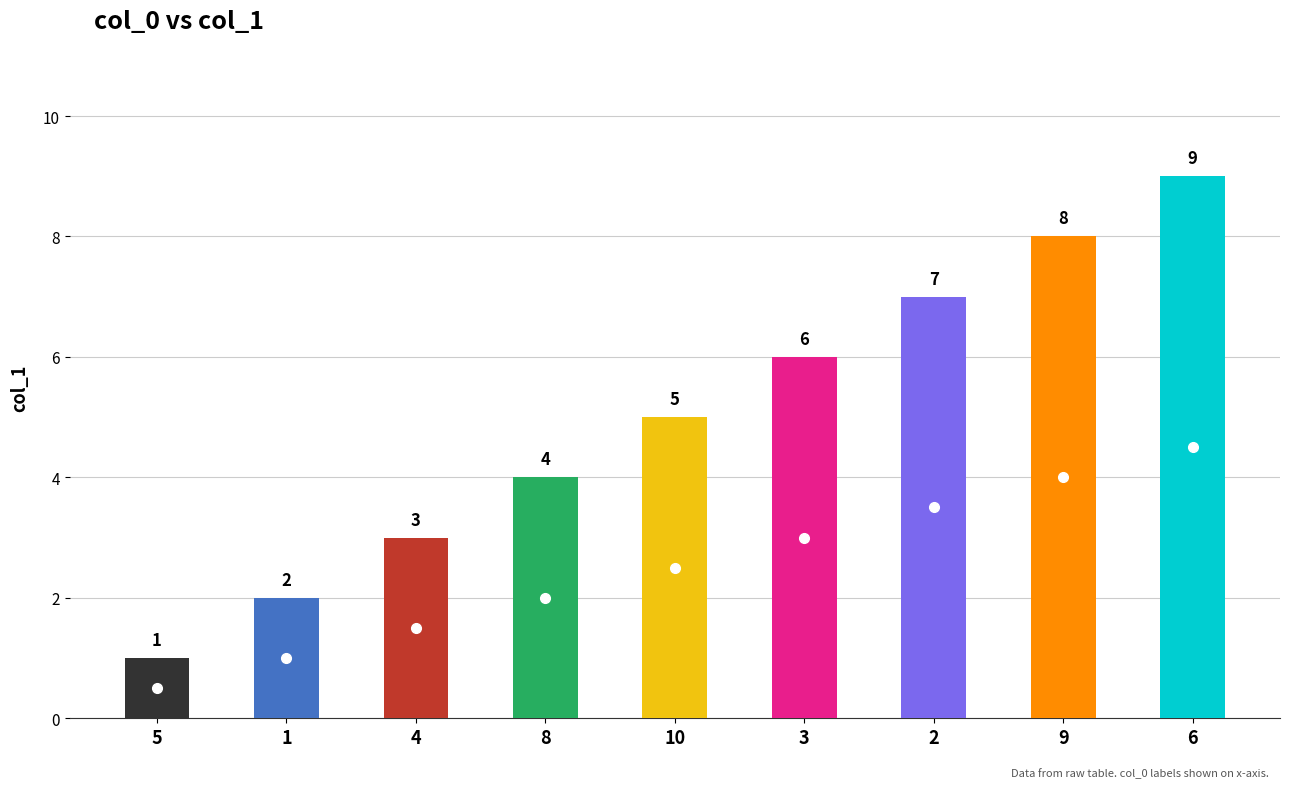

What is the greatest value displayed?

9